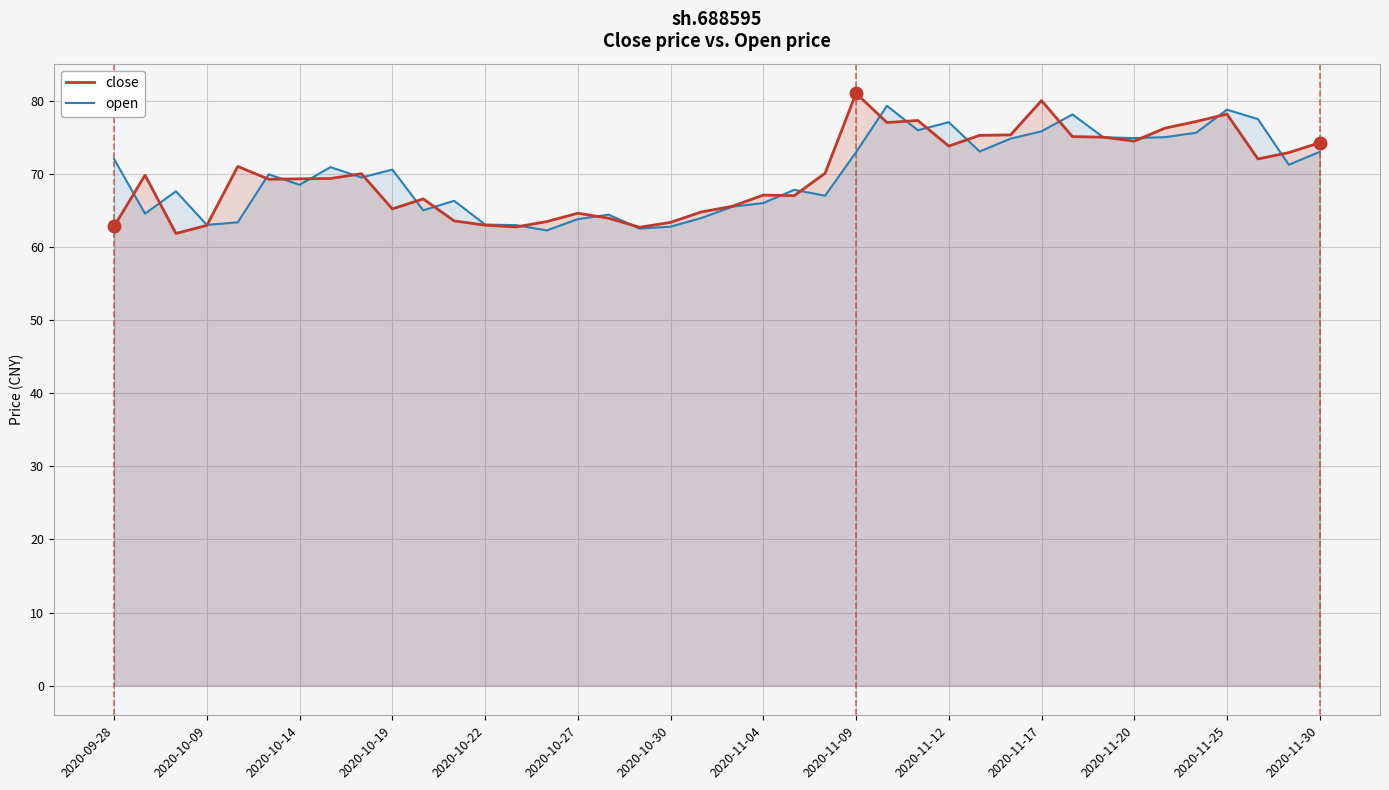

The value of open at 2020-10-22 is 27.3. True or false?

False